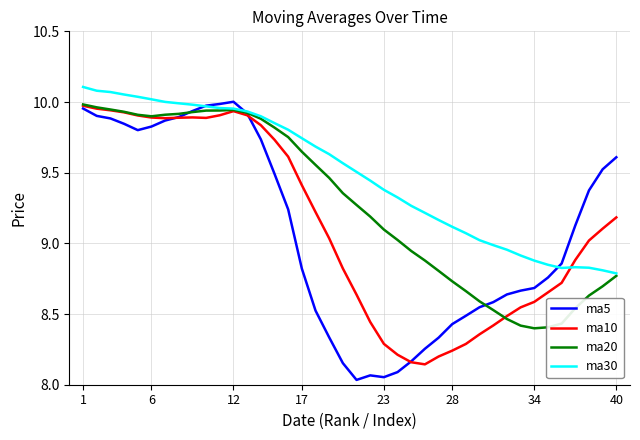

Which series has the largest total across all categories?

ma30